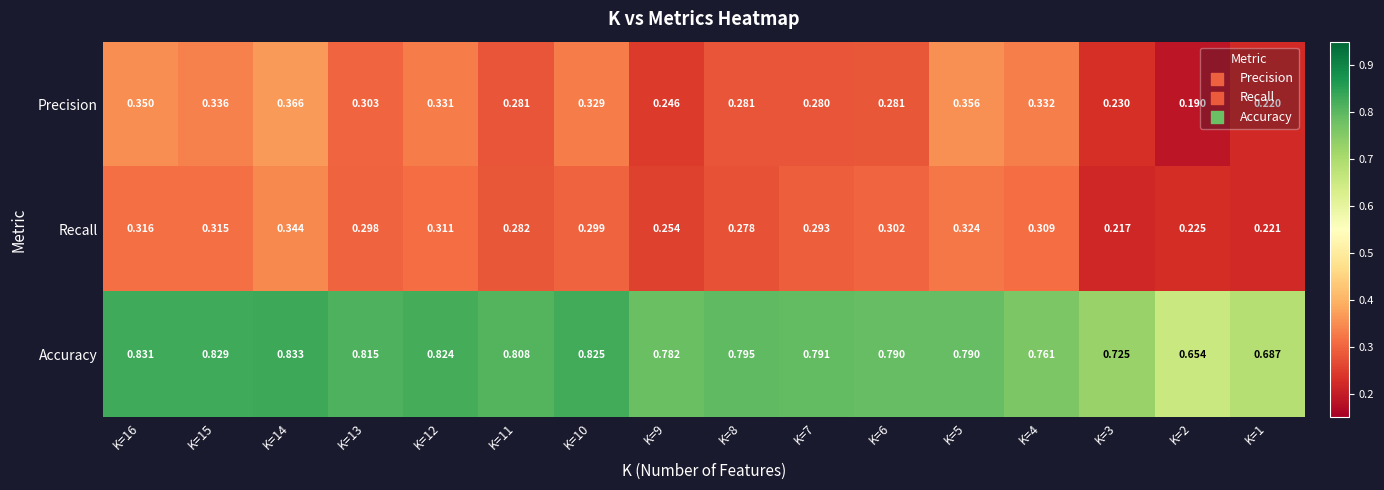

Is the value of Recall at K=10 greater than the value of Precision at K=4?

No